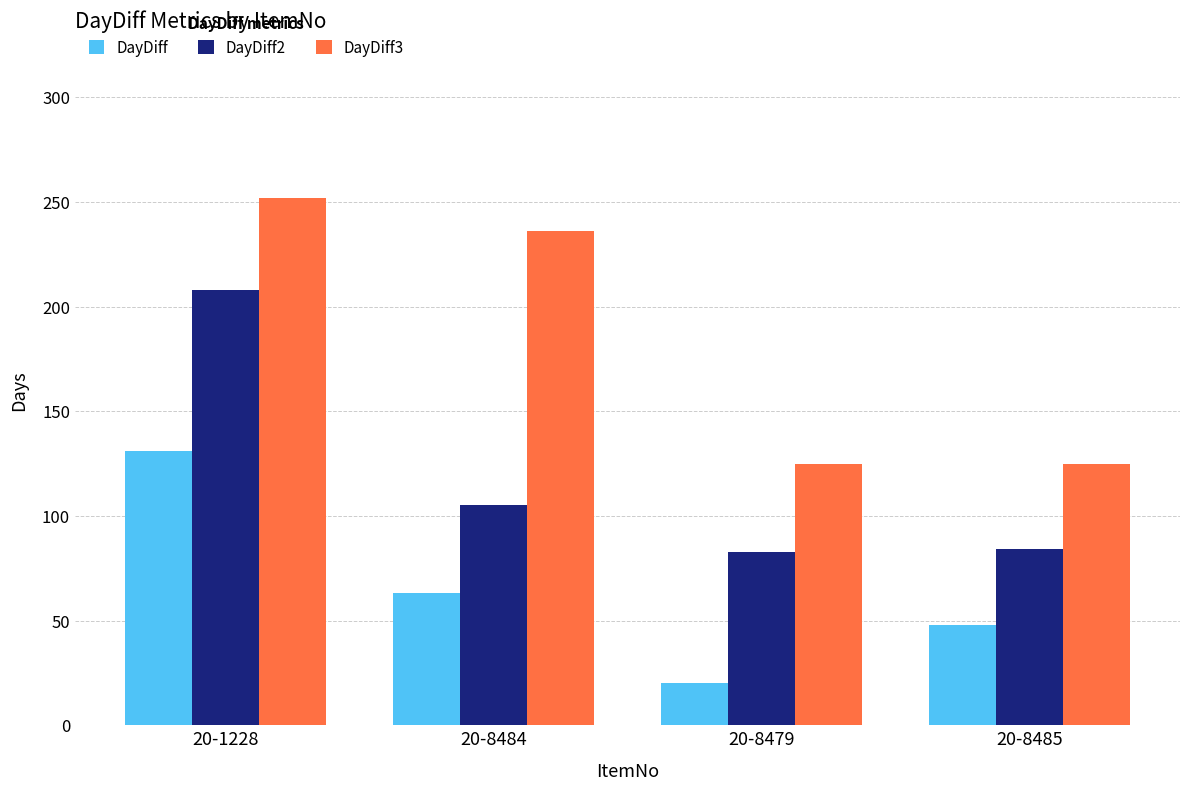

List the series in order of their peak value, highest first.

DayDiff3, DayDiff2, DayDiff